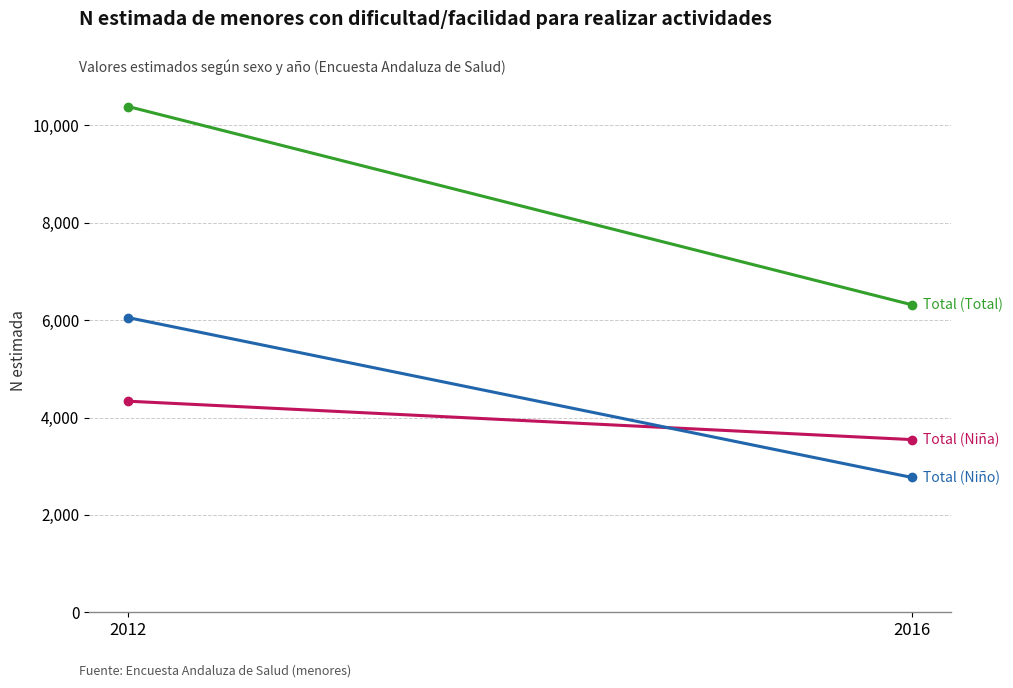

The Total (Total) series shows 6314 at 2016. True or false?

True